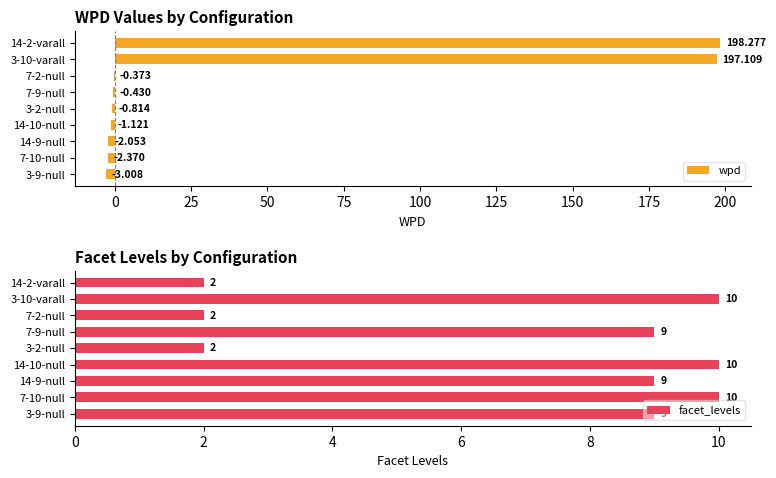

The value of facet_levels at 7-9-null is 16. True or false?

False